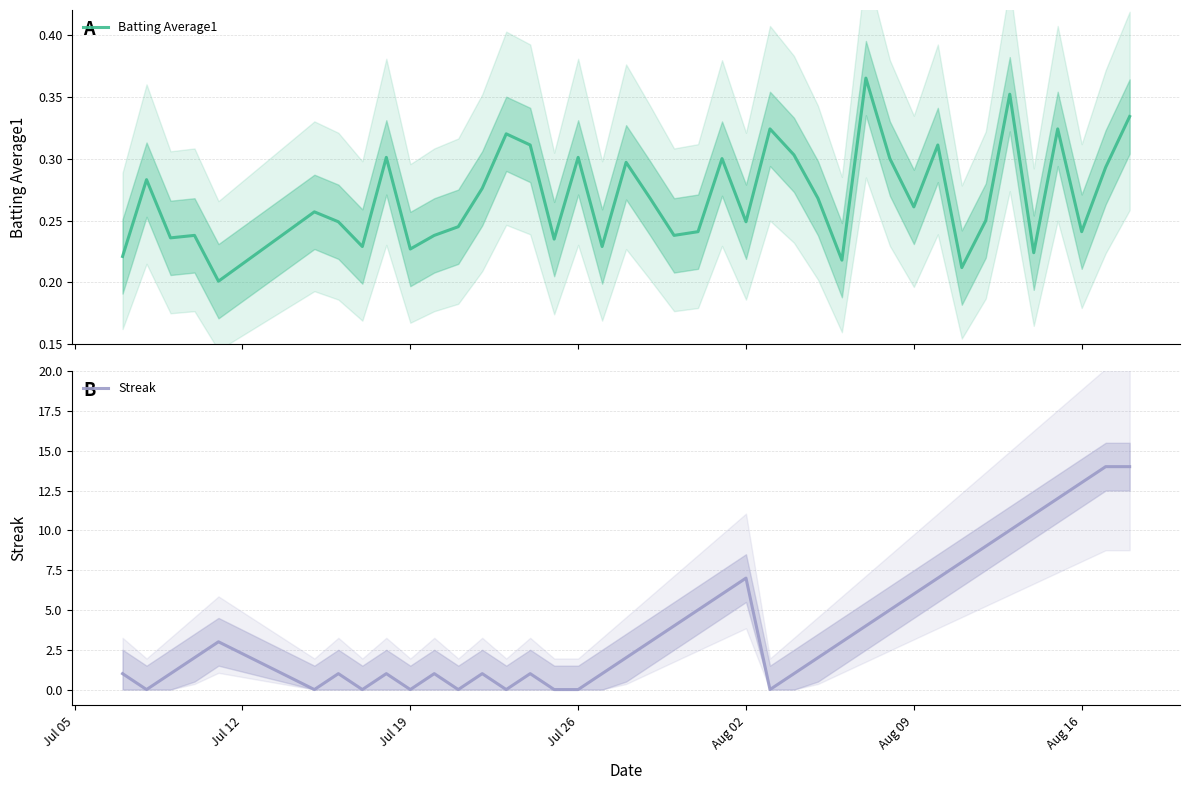

In Batting Average1, how many points are lower than both neighbors (excluding endpoints)?

13